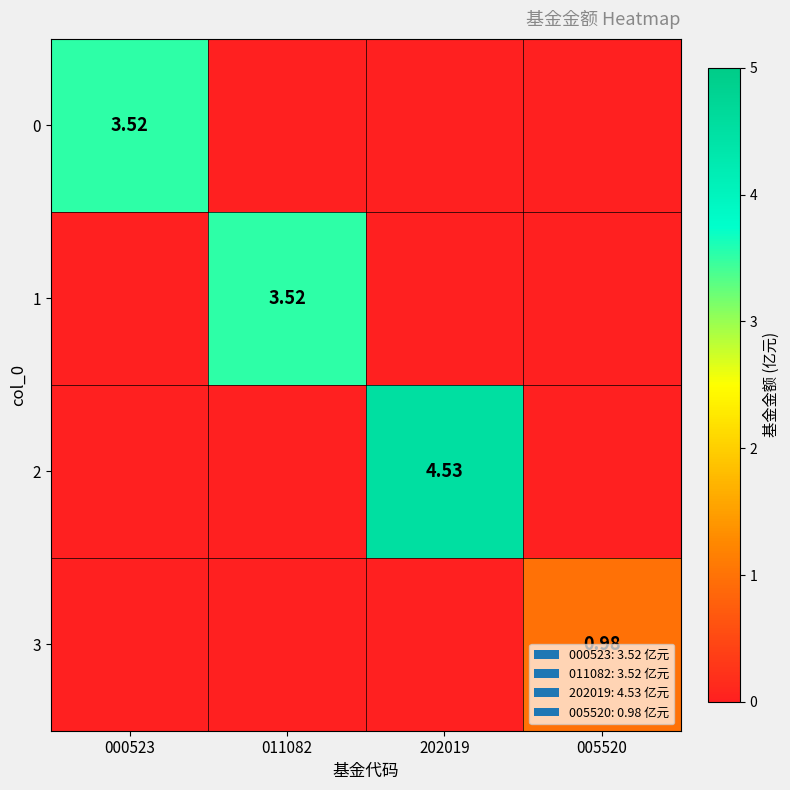

At 000523, list the series in order from largest to smallest.

0, 1, 2, 3